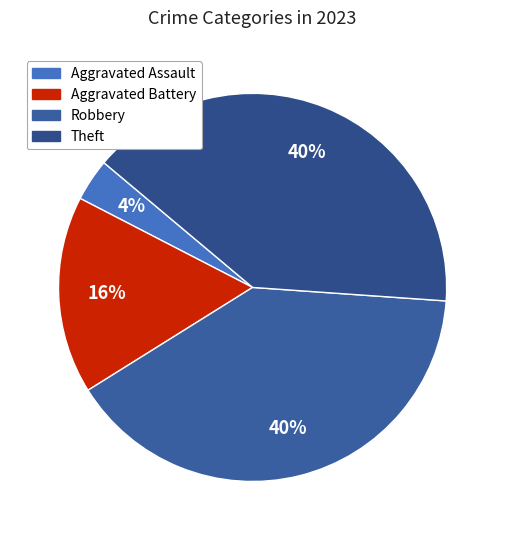

Combined, what portion of the pie is Robbery and Aggravated Battery?

56.5%